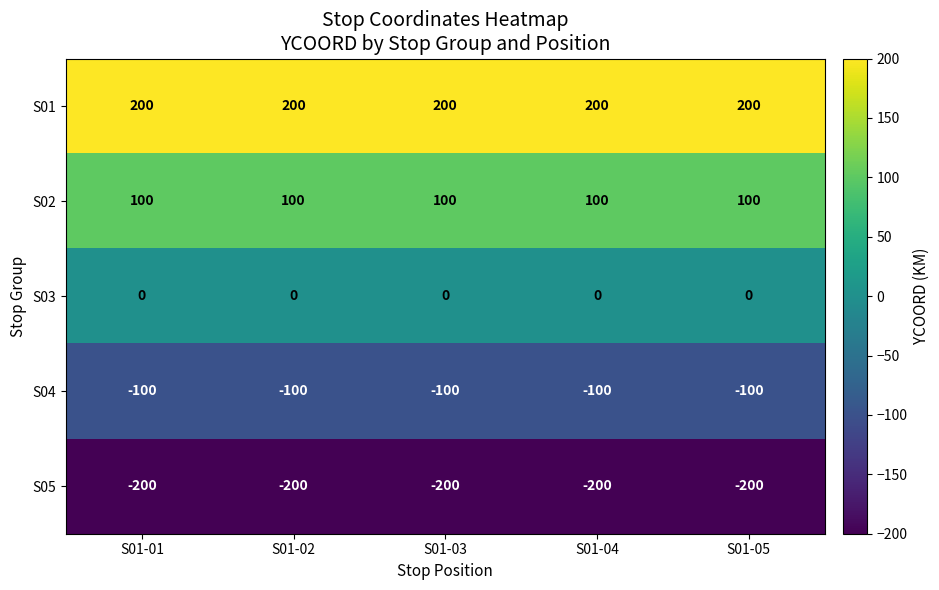

List the series in order of their peak value, lowest first.

S05, S04, S03, S02, S01